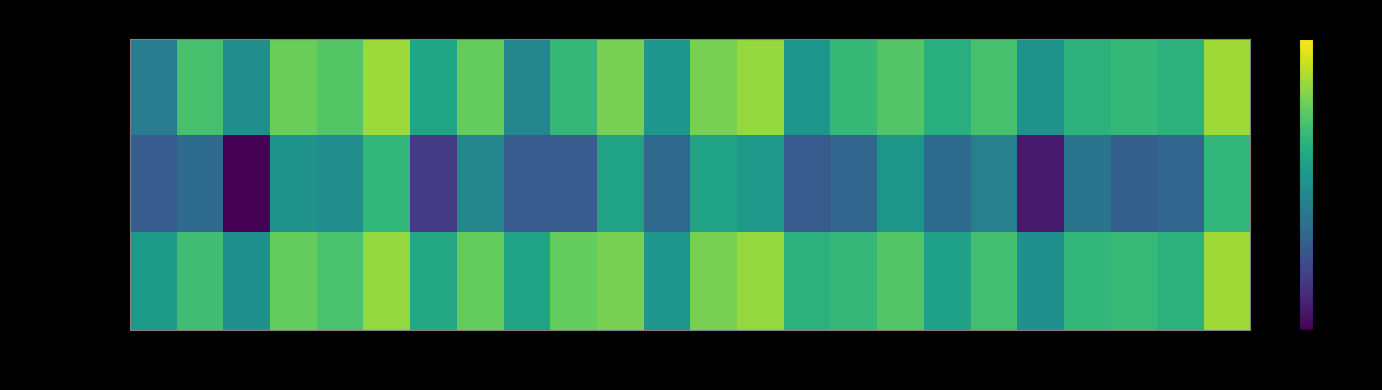

At G25, list the series in order from smallest to largest.

Cohen's Kappa, F1 Score, Accuracy